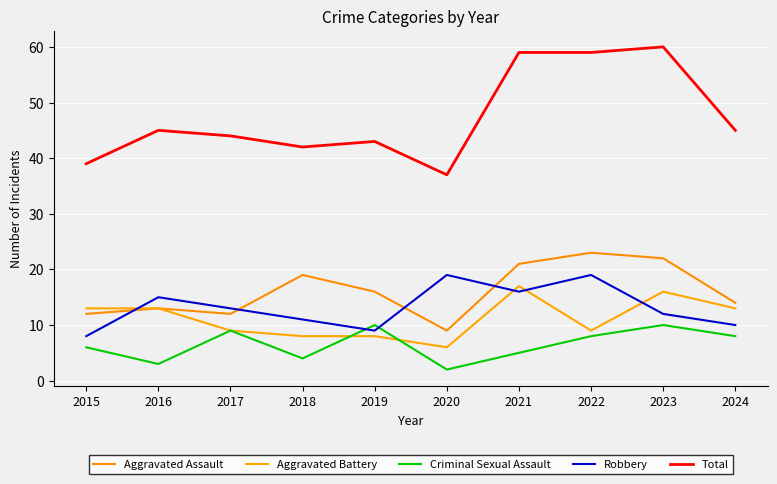

True or false: Aggravated Assault and Aggravated Battery intersect in this chart.

False